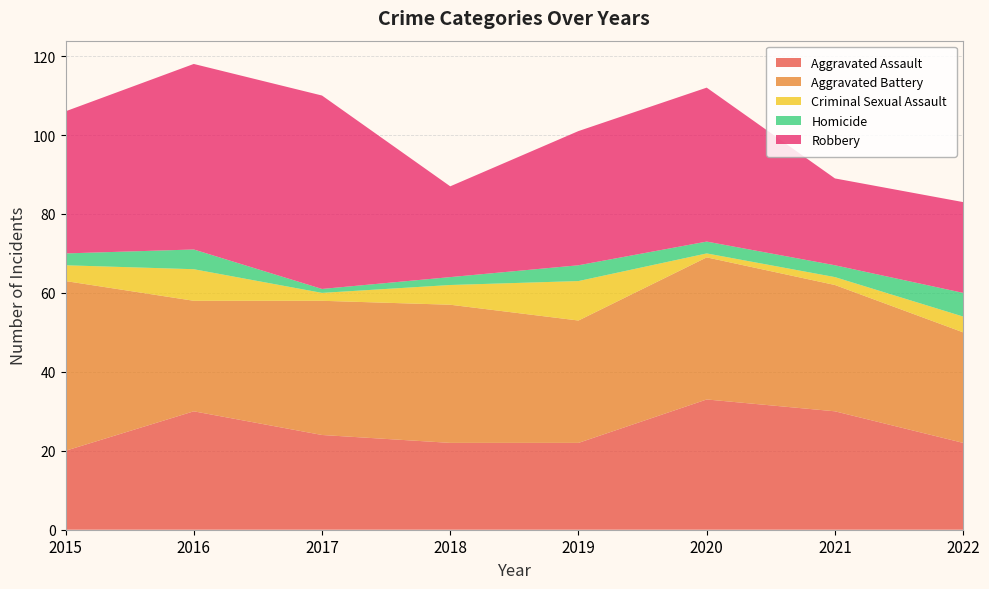

Reading left to right, what are all the values shown in this chart?

Aggravated Assault: 2015=20	2016=30	2017=24	2018=22	2019=22	2020=33	2021=30	2022=22
Aggravated Battery: 2015=43	2016=28	2017=34	2018=35	2019=31	2020=36	2021=32	2022=28
Criminal Sexual Assault: 2015=4	2016=8	2017=2	2018=5	2019=10	2020=1	2021=2	2022=4
Homicide: 2015=3	2016=5	2017=1	2018=2	2019=4	2020=3	2021=3	2022=6
Robbery: 2015=36	2016=47	2017=49	2018=23	2019=34	2020=39	2021=22	2022=23